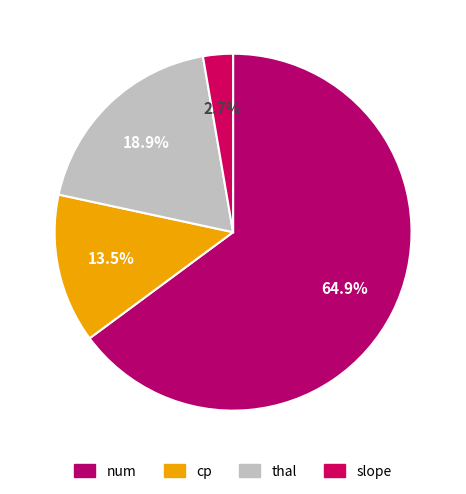

Count the number of slices in the pie.

4